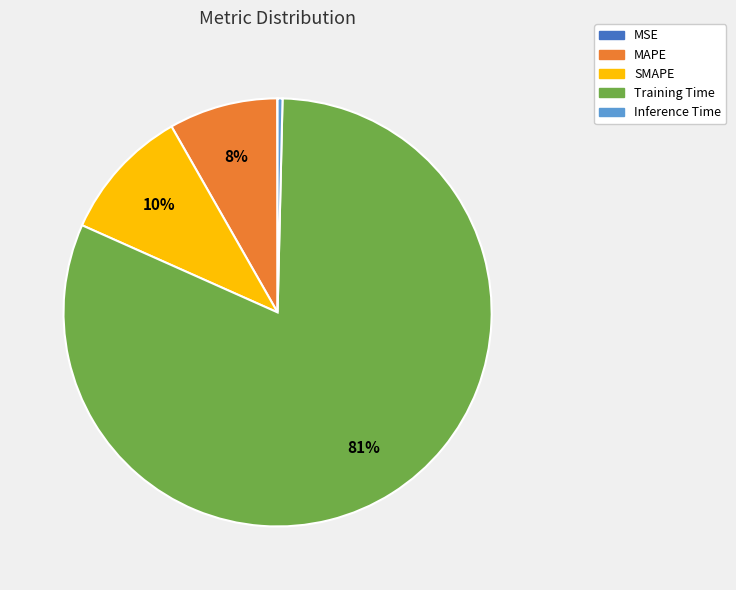

Which has a higher value, Training Time or Inference Time?

Training Time